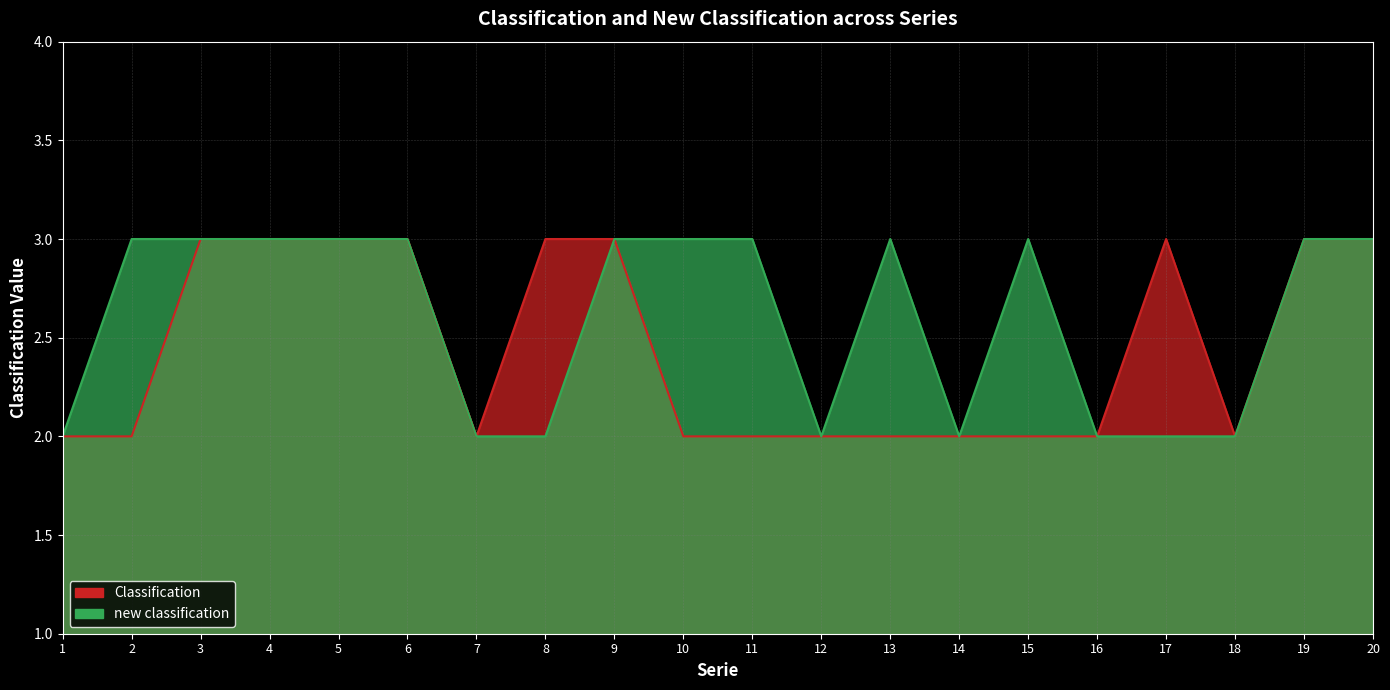

What are all the series names shown in the legend?

Classification, new classification